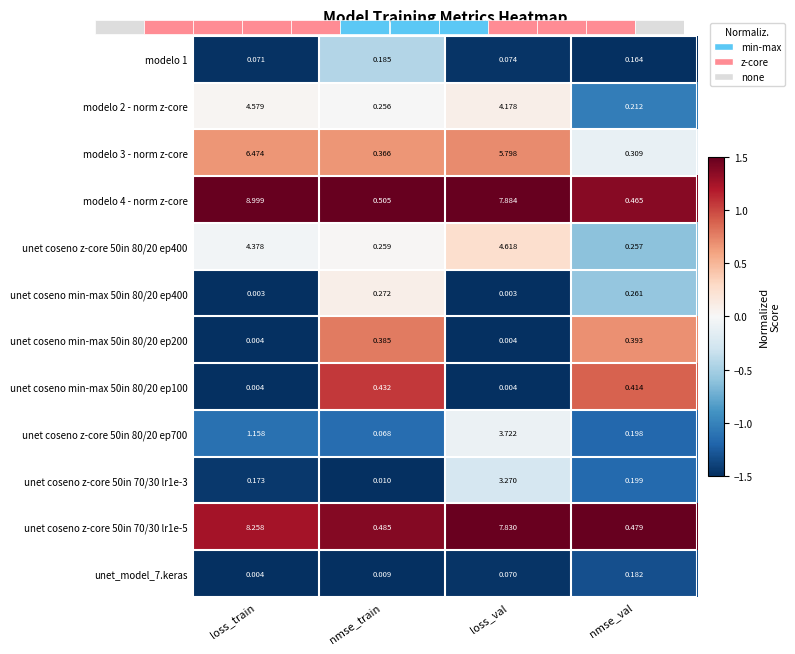

The value of modelo 1 at loss_train is -2.6. True or false?

False